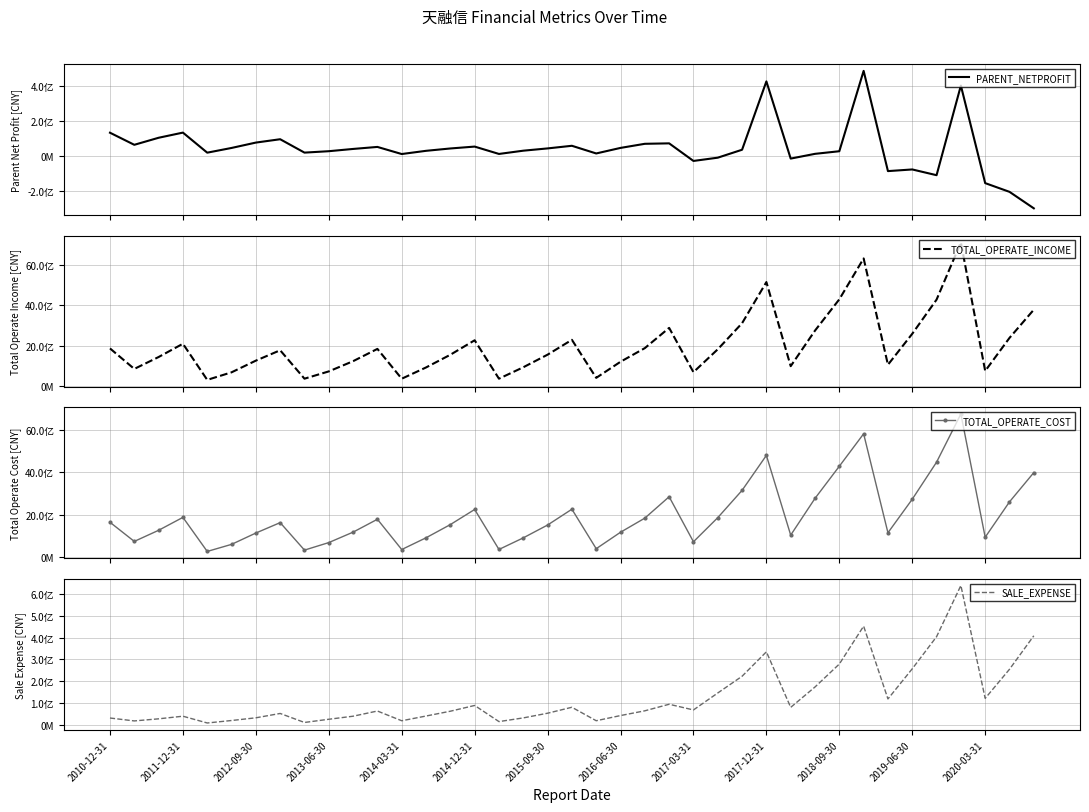

How many intersections are there between PARENT_NETPROFIT and SALE_EXPENSE?

7